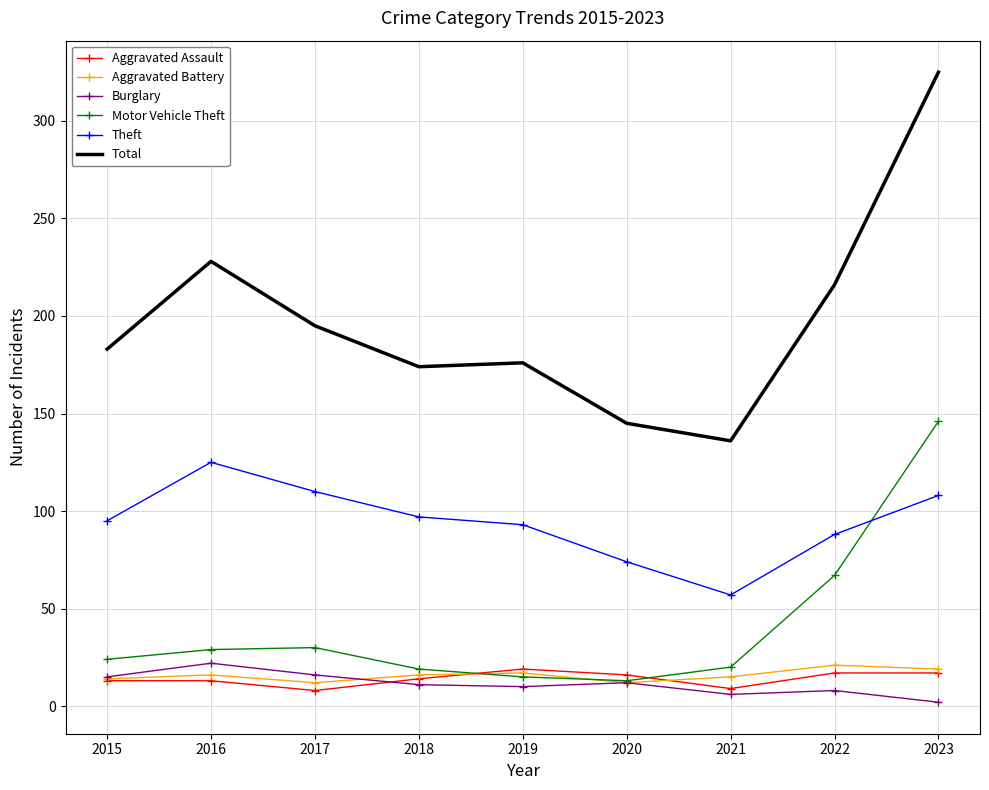

Which series has the widest spread of values?

Total